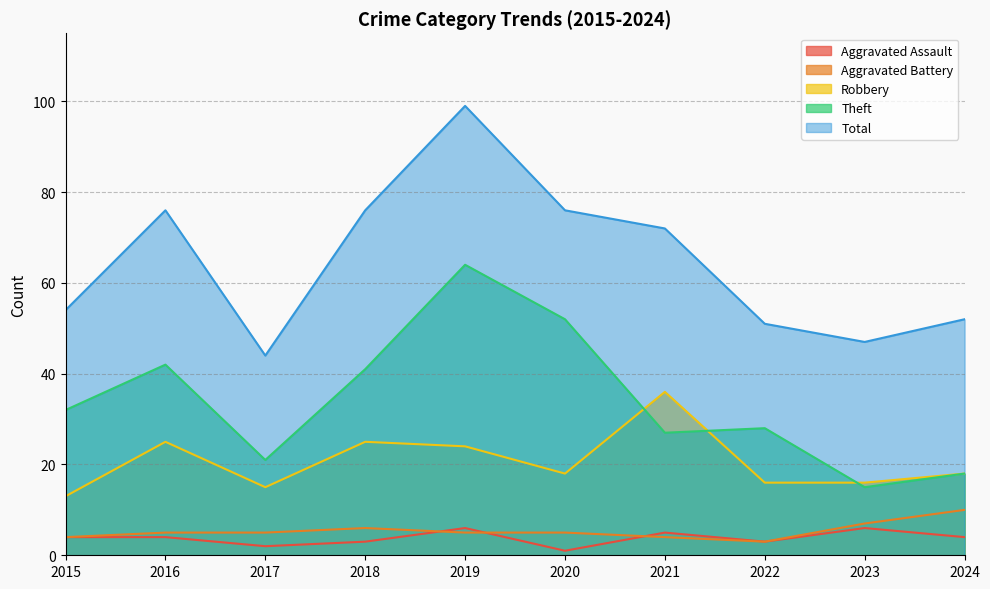

Is it true that Aggravated Assault equals 2 at 2017?

True